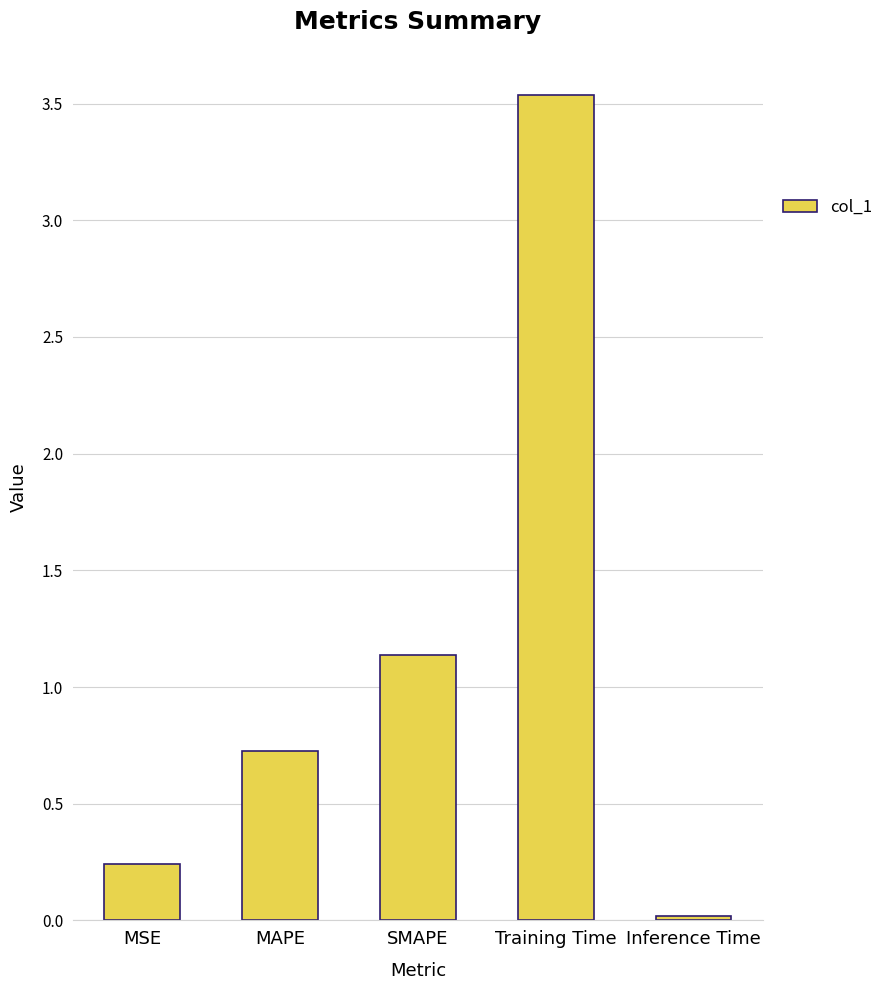

What is the difference between the maximum and minimum values?

3.5